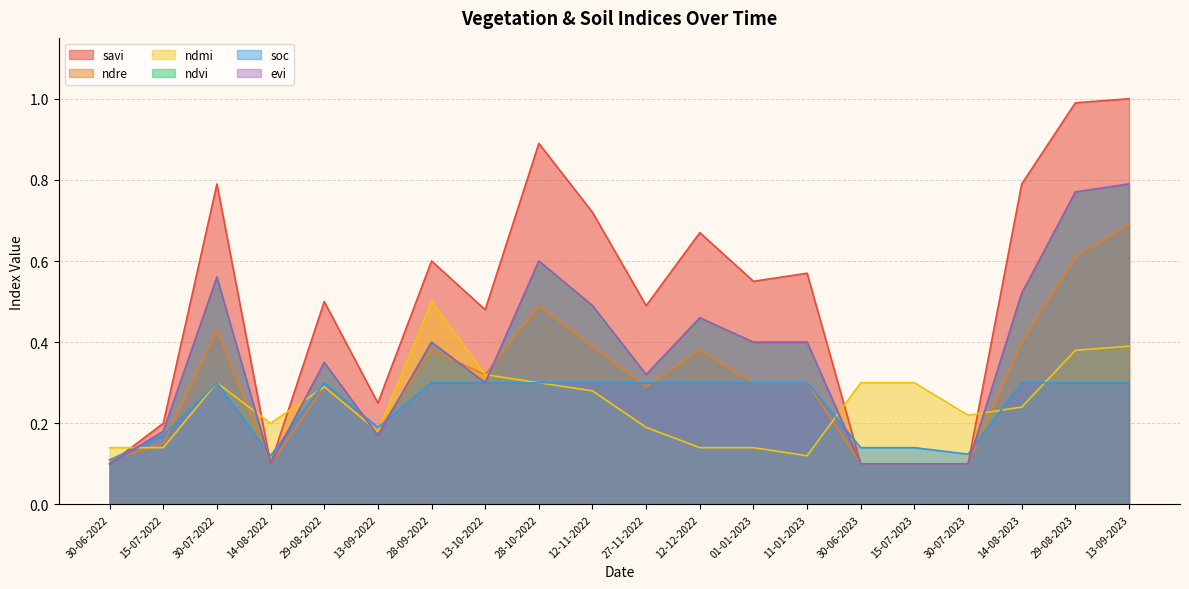

What is the difference between the highest and lowest values at 01-01-2023?

0.4